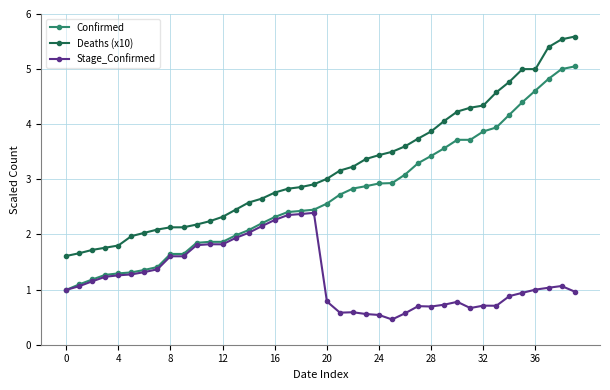

How many categories are shown in the chart?

40